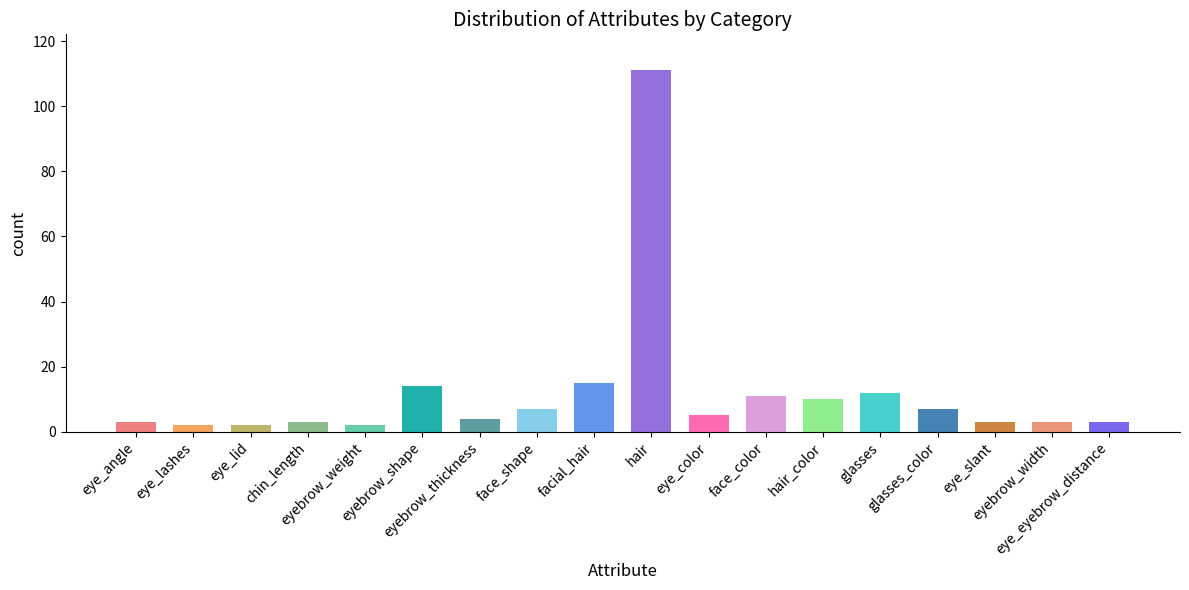

Is it true that the value at eyebrow_thickness is 4?

True